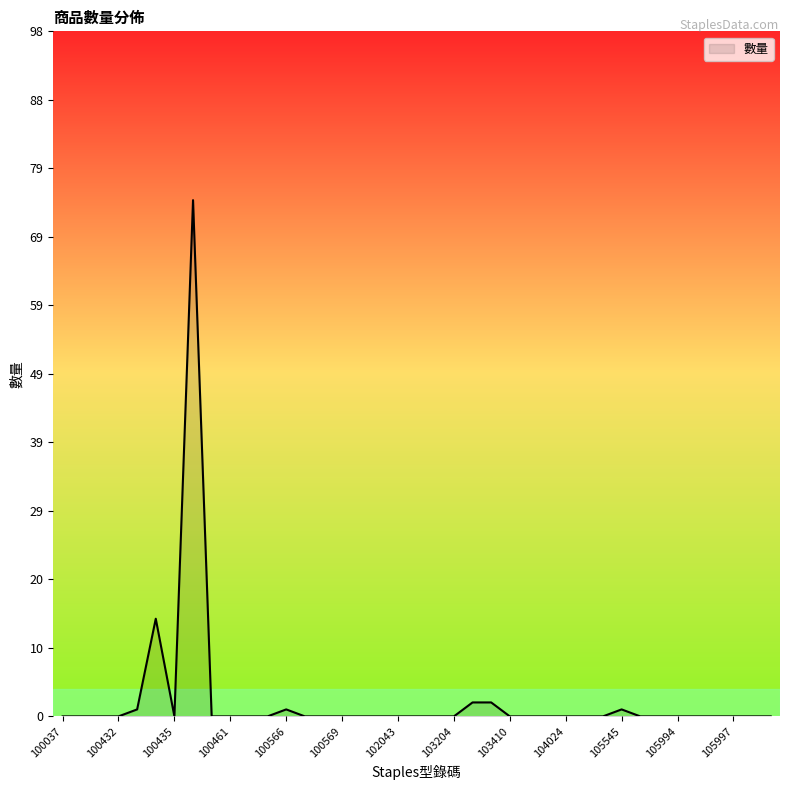

What is the maximum value shown in the chart?

74